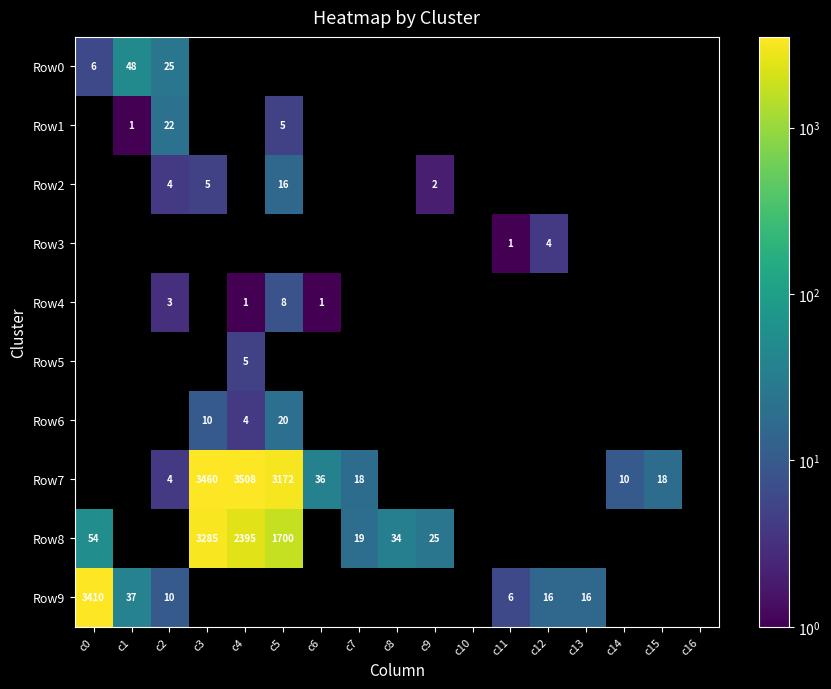

Which has a higher value, c11 or c3?

c3